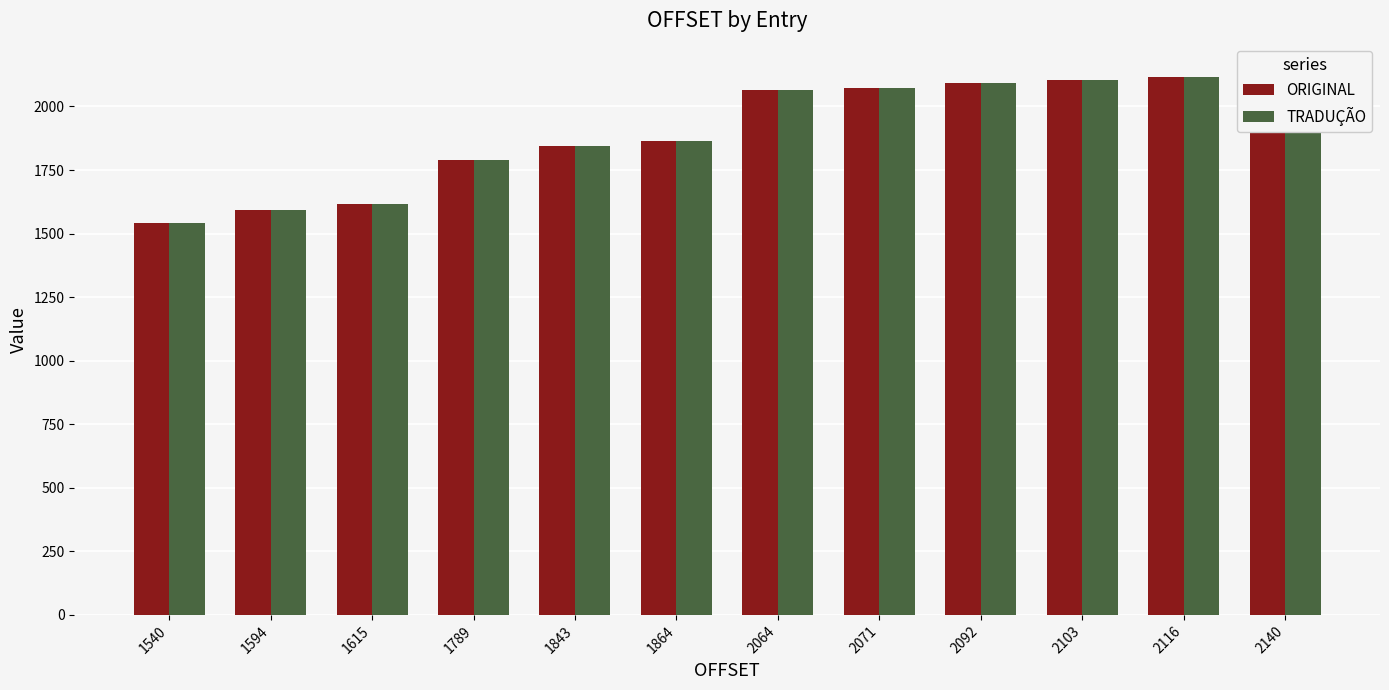

Reading right to left, transcribe all the data shown in this chart.

ORIGINAL: 2140=2140	2116=2116	2103=2103	2092=2092	2071=2071	2064=2064	1864=1864	1843=1843	1789=1789	1615=1615	1594=1594	1540=1540
TRADUÇÃO: 2140=2140	2116=2116	2103=2103	2092=2092	2071=2071	2064=2064	1864=1864	1843=1843	1789=1789	1615=1615	1594=1594	1540=1540